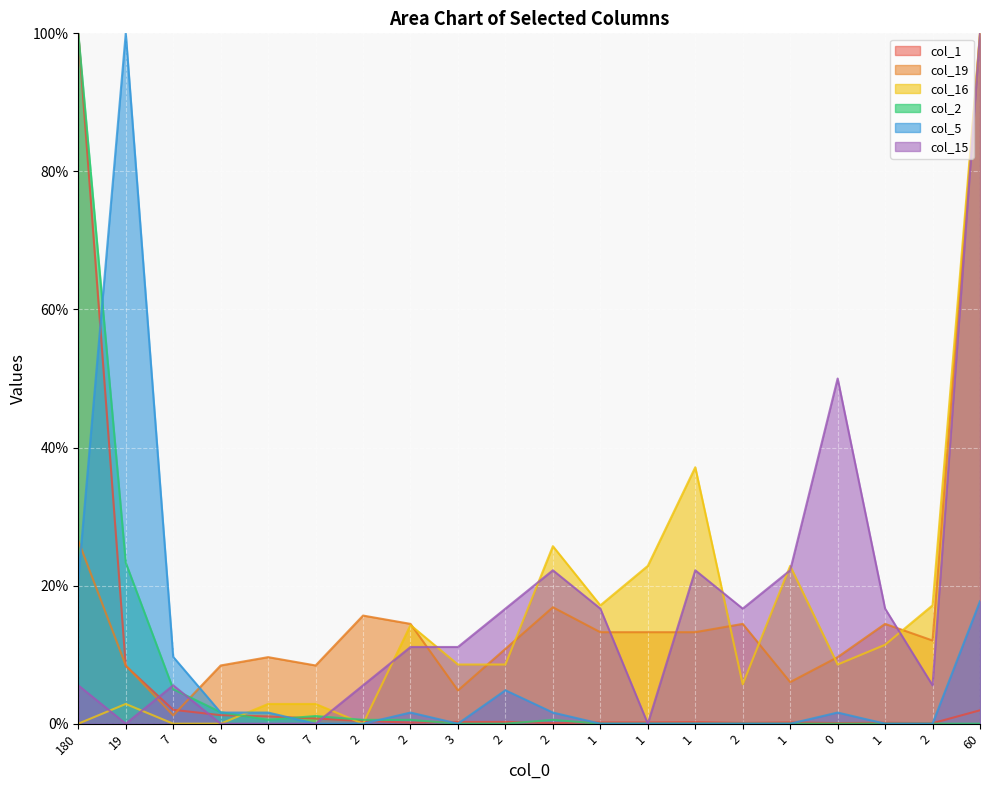

How many interior local peaks does the col_16 series have?

5